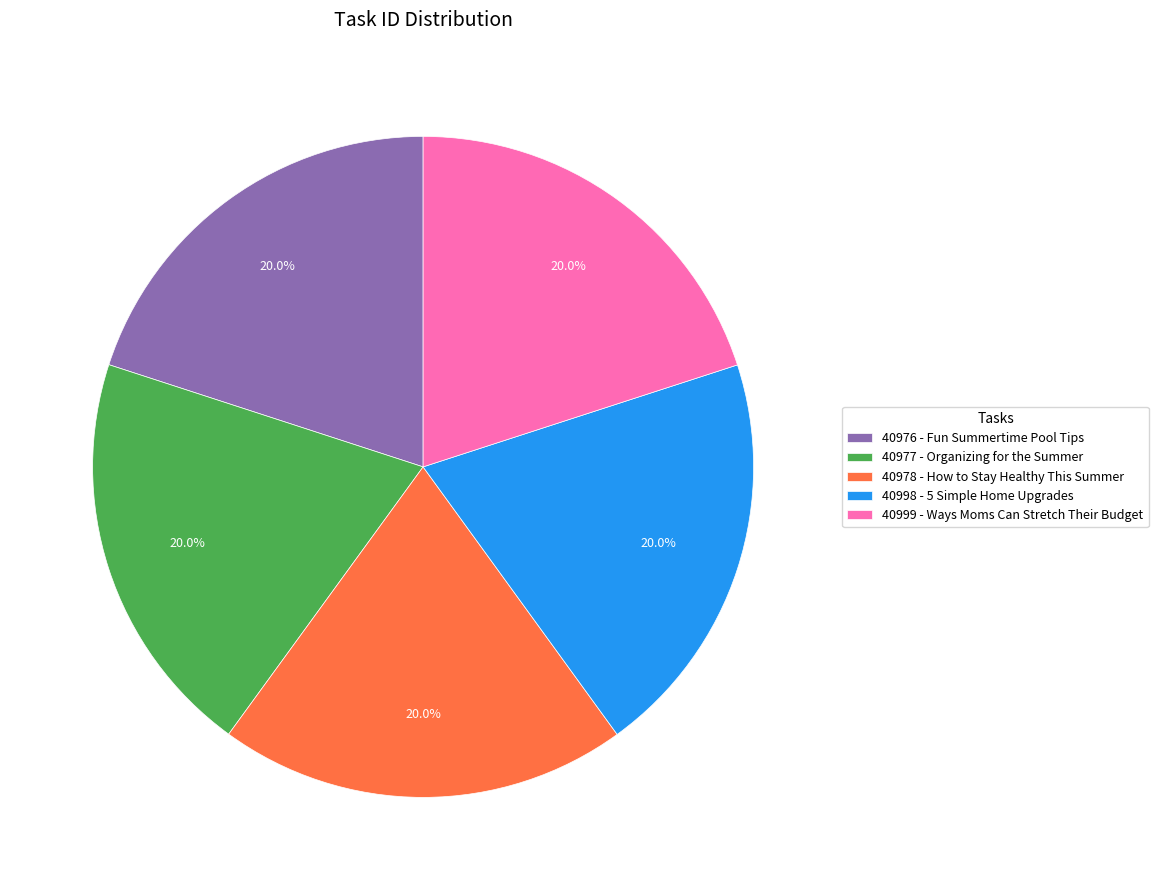

The 40977 - Organizing for the Summer slice represents 35% of the pie. True or false?

False